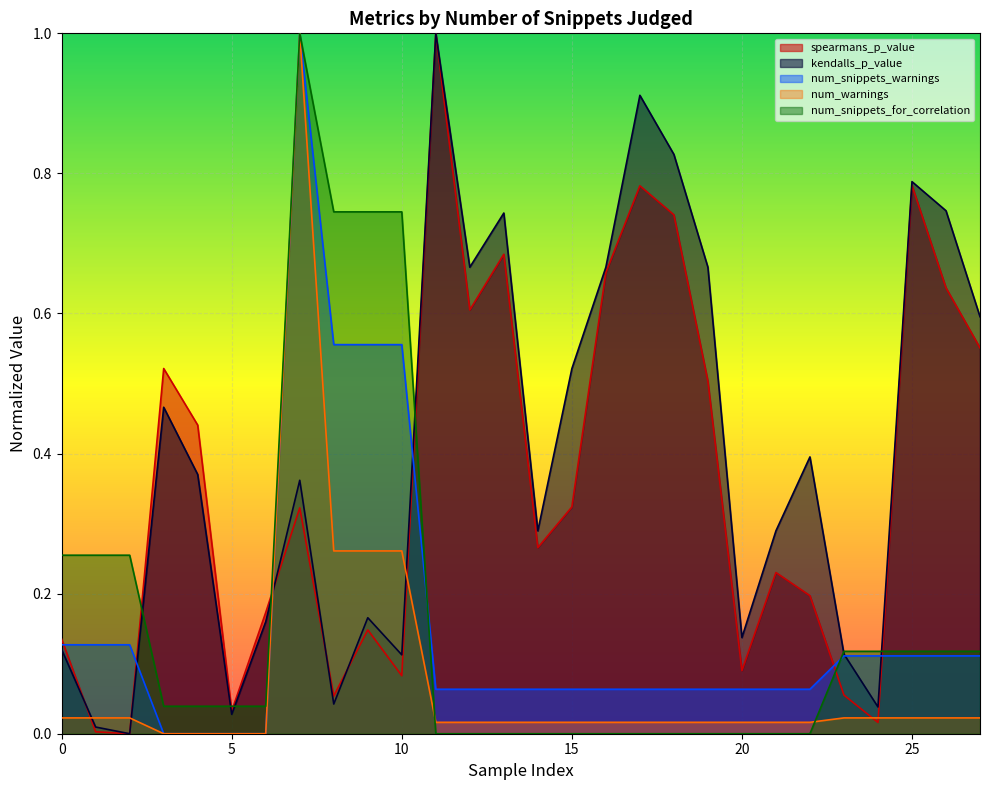

True or false: num_warnings and kendalls_p_value cross at least once.

True